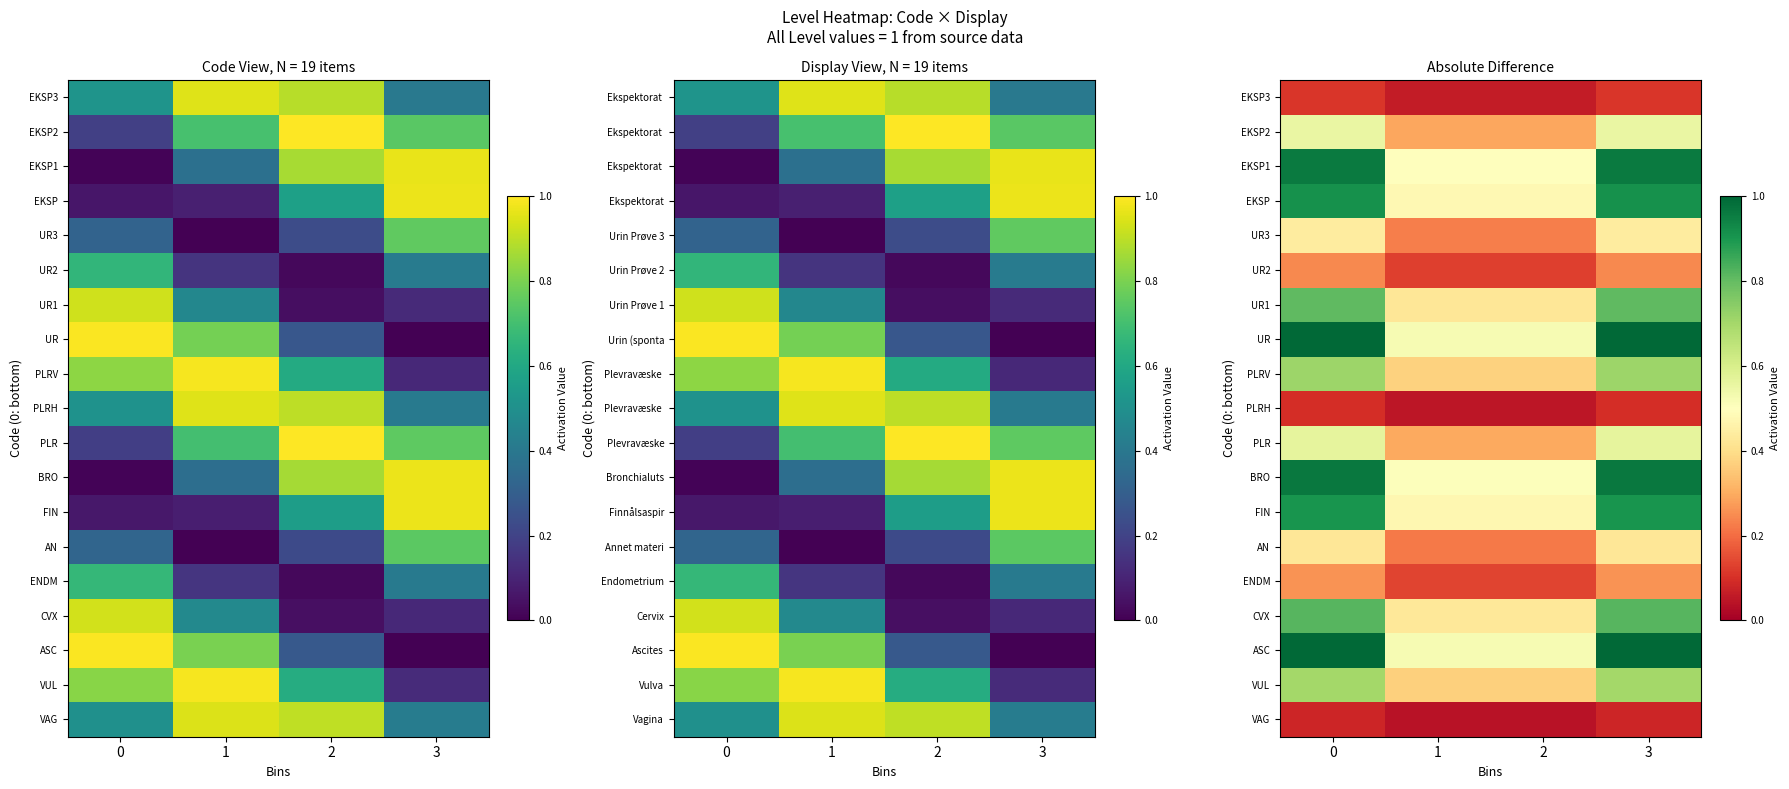

List the series in order of their peak value, highest first.

UR, ASC, BRO, EKSP1, EKSP, FIN, CVX, UR1, PLRV, VUL, PLR, EKSP2, UR3, AN, ENDM, UR2, EKSP3, PLRH, VAG